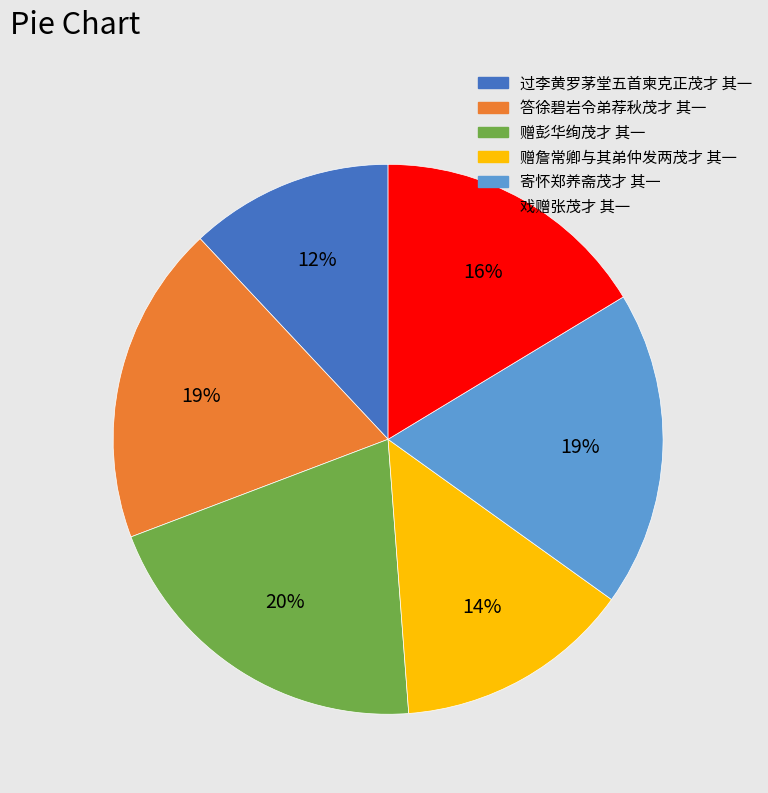

To the nearest percent, what is the combined percentage of 赠詹常卿与其弟仲发两茂才 其一 and 过李黄罗茅堂五首柬克正茂才 其一?

26%